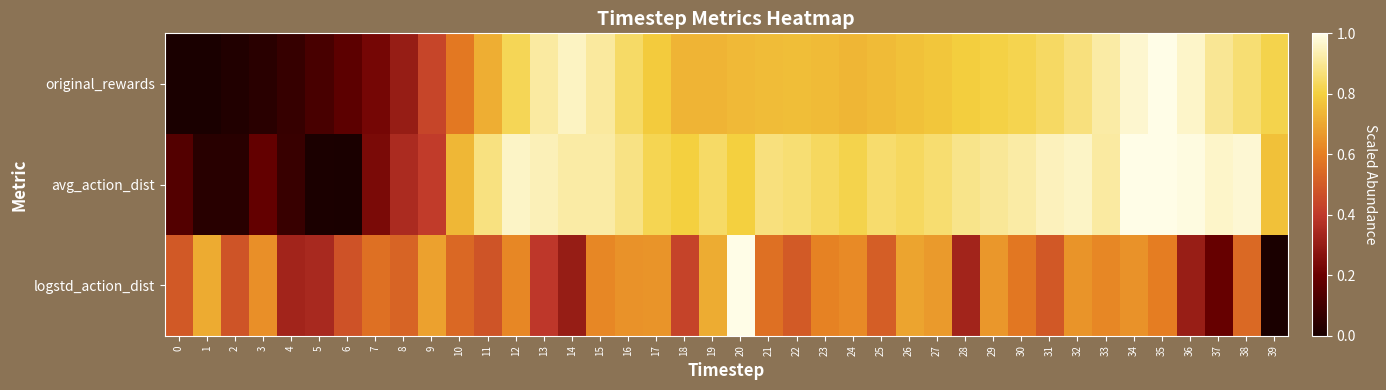

Which series changed the most between 11 and 20?

logstd_action_dist